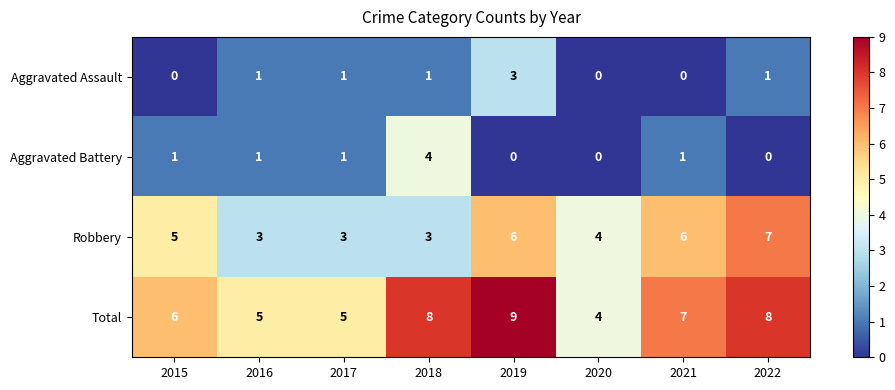

At 2022, list the series in order from smallest to largest.

Aggravated Battery, Aggravated Assault, Robbery, Total